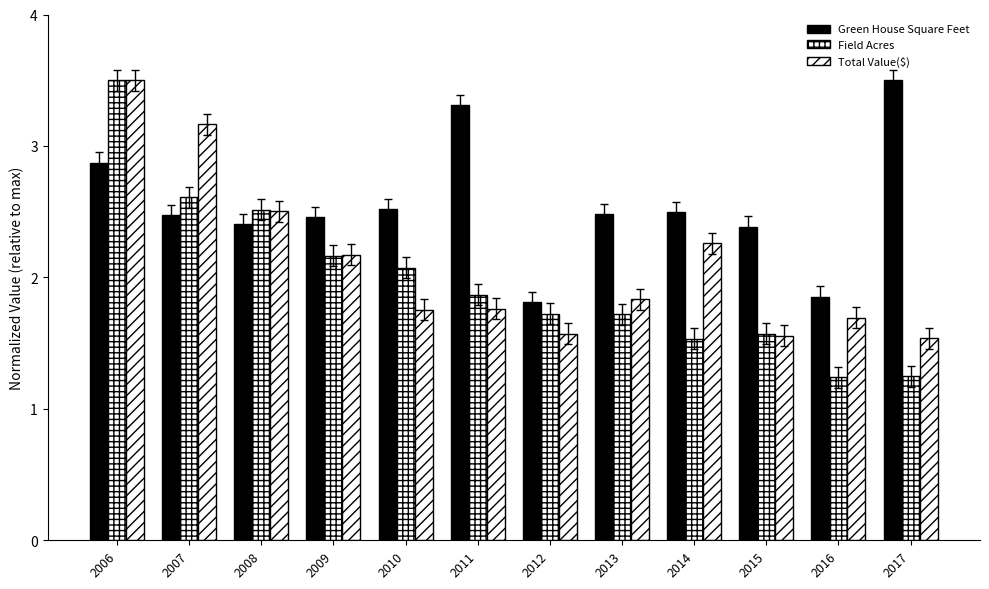

What is the sum of the Green House Square Feet values at 2012 and 2017?

5.3